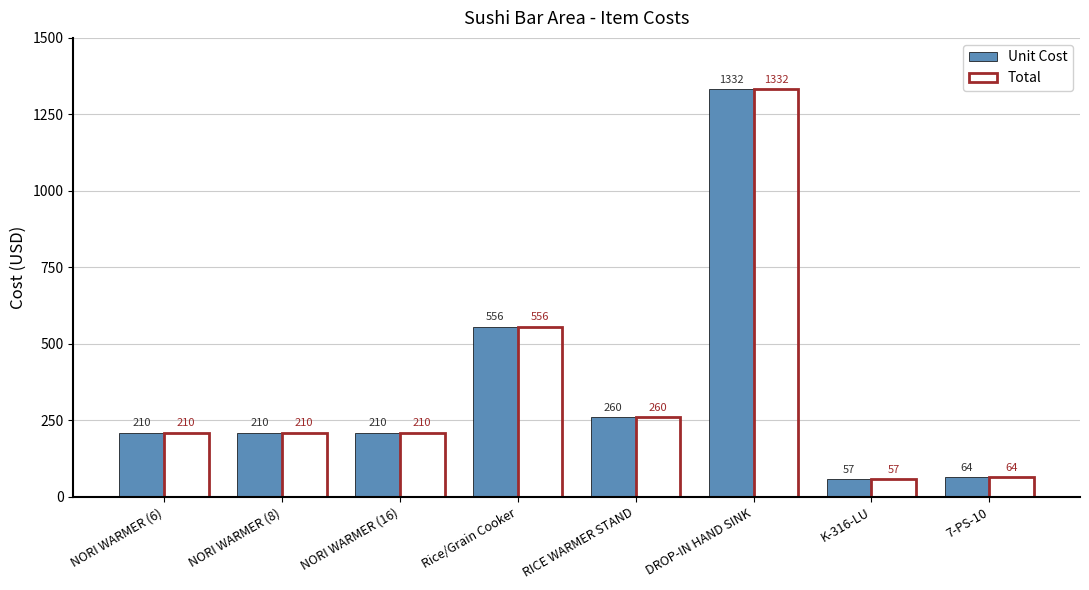

What is the value of the Unit Cost bar at the 5th from the left?

260.0